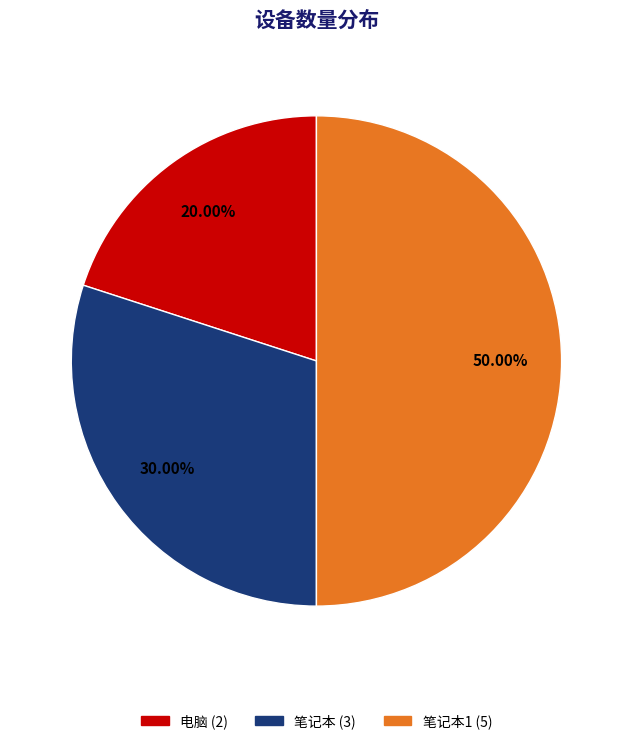

How many segments does this pie chart have?

3